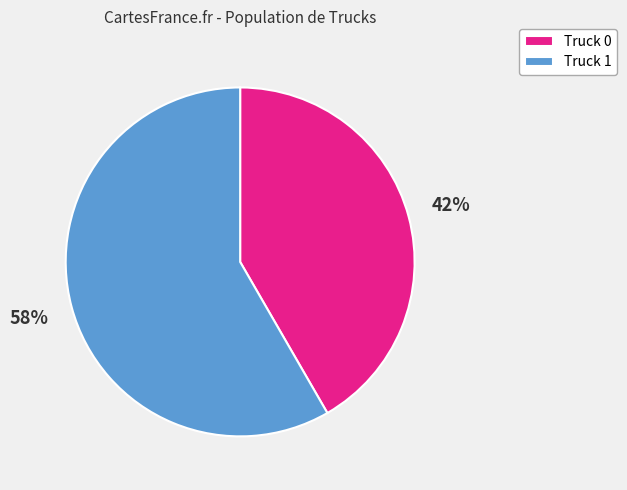

Is there any slice that represents more than half of the pie?

Yes